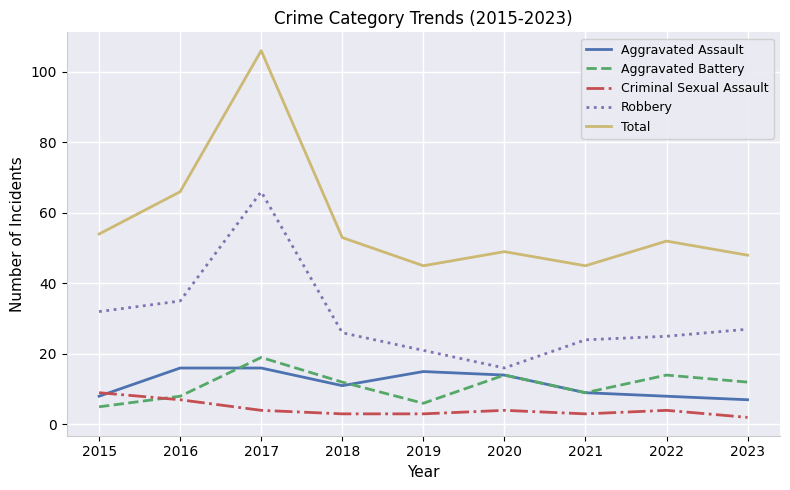

Which series has the largest range (max minus min)?

Total